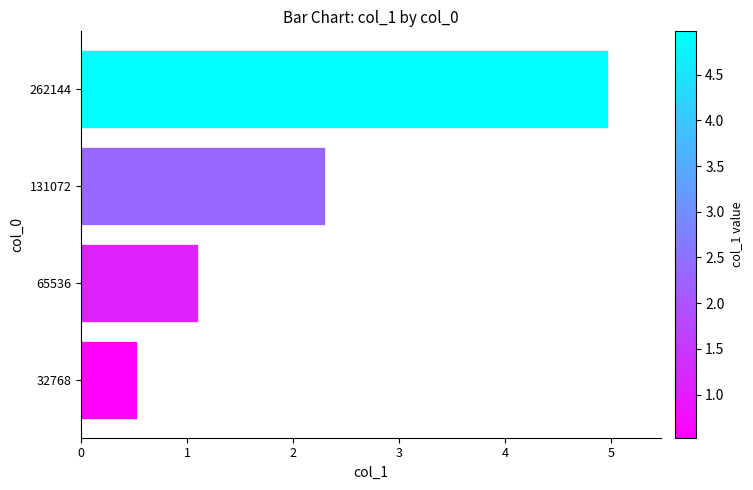

Is it true that the value at 131072 is 3.8?

False